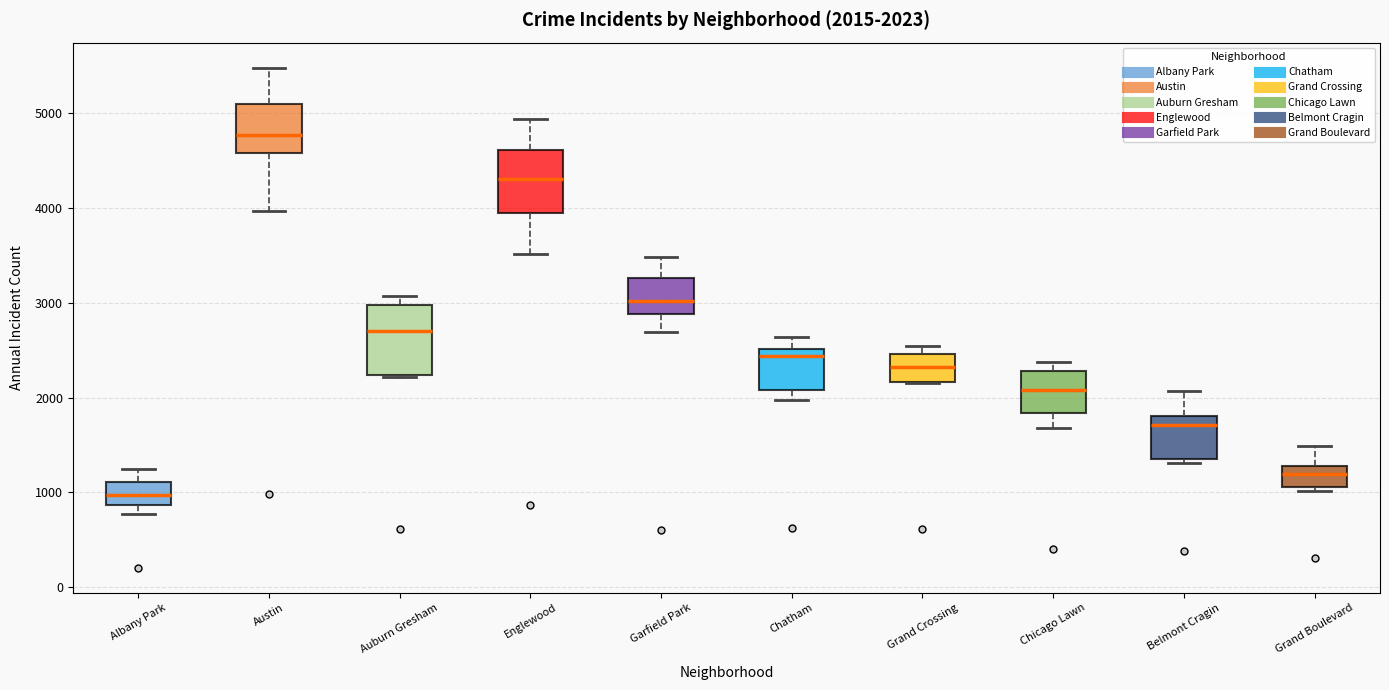

Which box has the lowest median line?

Albany Park